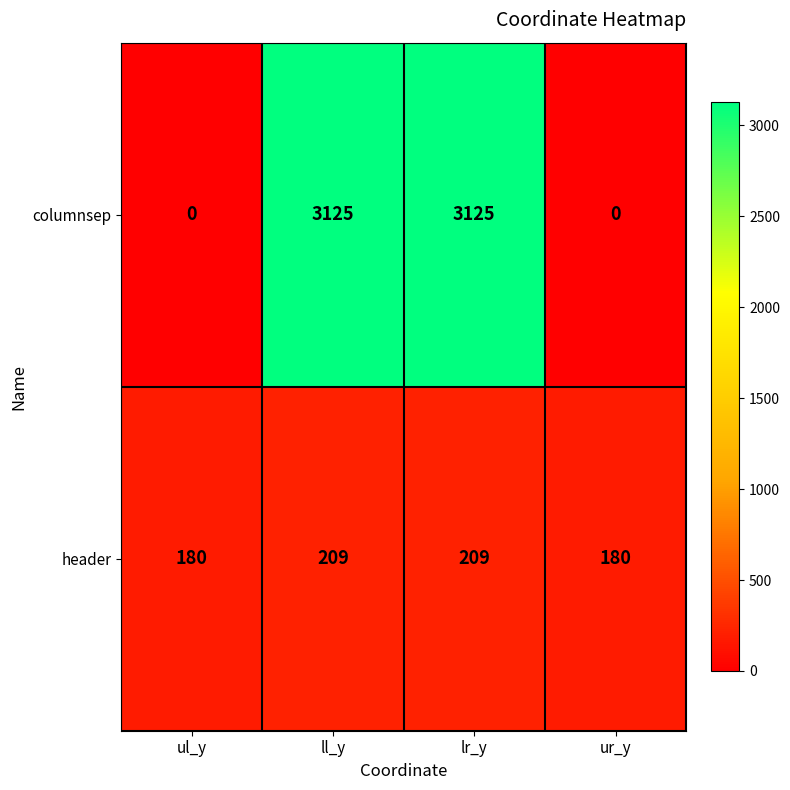

What is the sum of the header values at lr_y and ll_y?

418